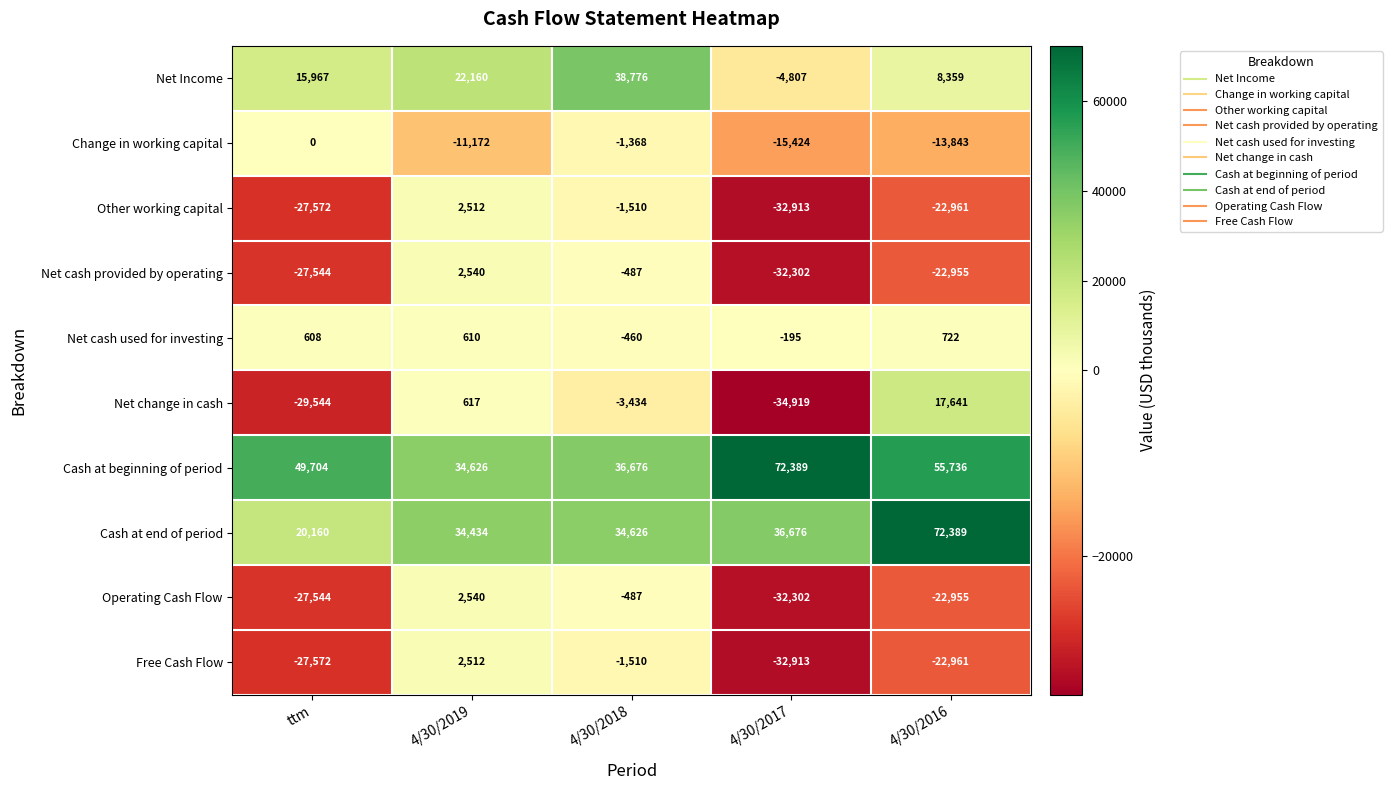

How many negative values does the Net Income series have?

1